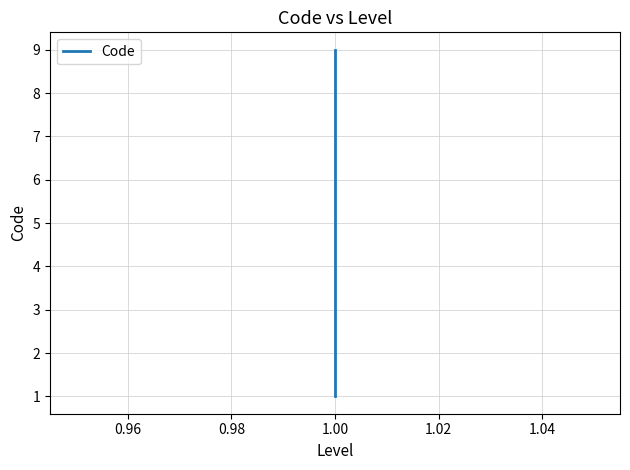

Reading right to left, what are all the values shown in this chart?

9	8	7	6	5	4	3	2	1